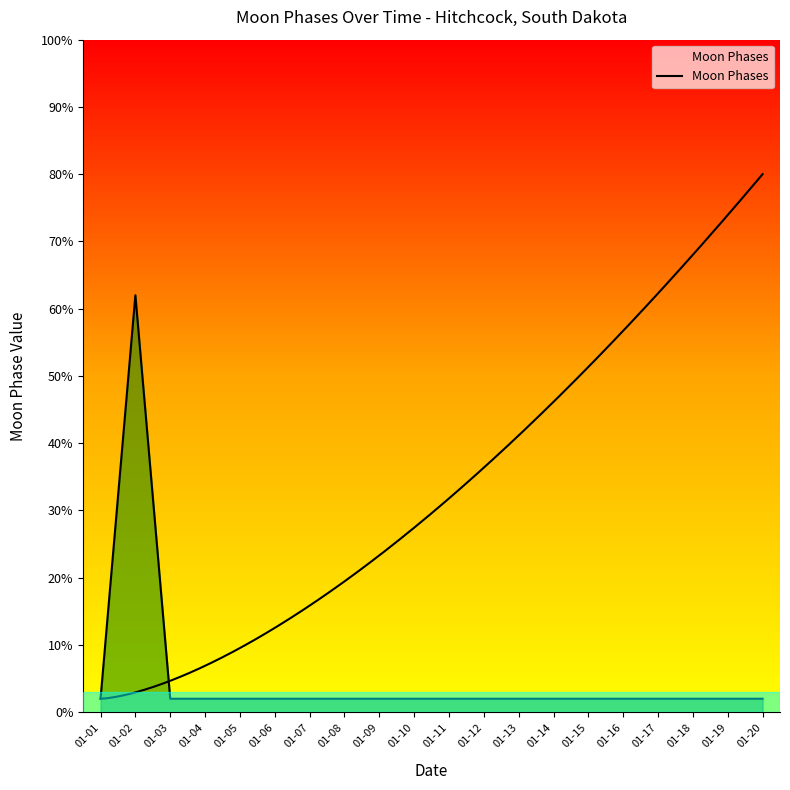

Reading left to right, extract all data points from this chart.

01-01=2	01-02=62	01-03=2	01-04=2	01-05=2	01-06=2	01-07=2	01-08=2	01-09=2	01-10=2	01-11=2	01-12=2	01-13=2	01-14=2	01-15=2	01-16=2	01-17=2	01-18=2	01-19=2	01-20=2